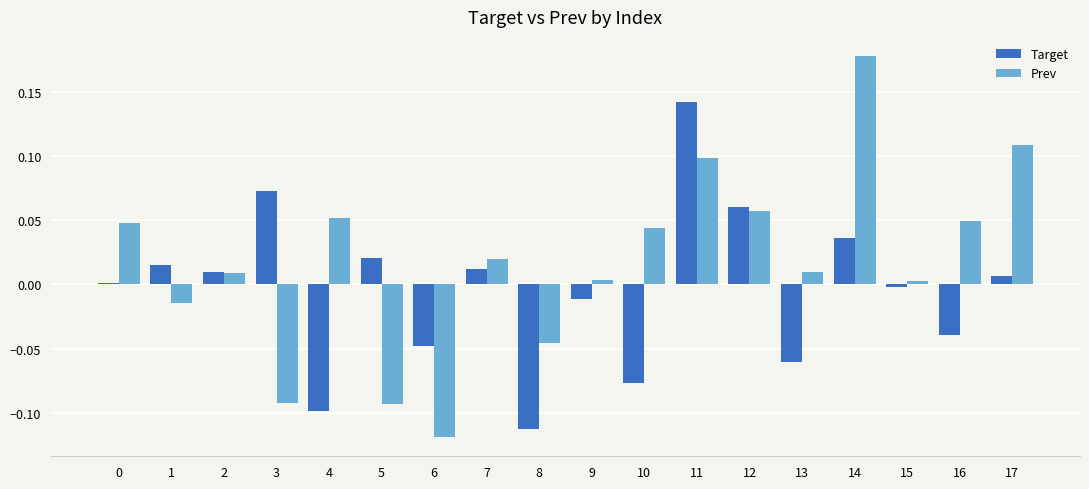

Which series changed the most between 3 and 14?

Prev